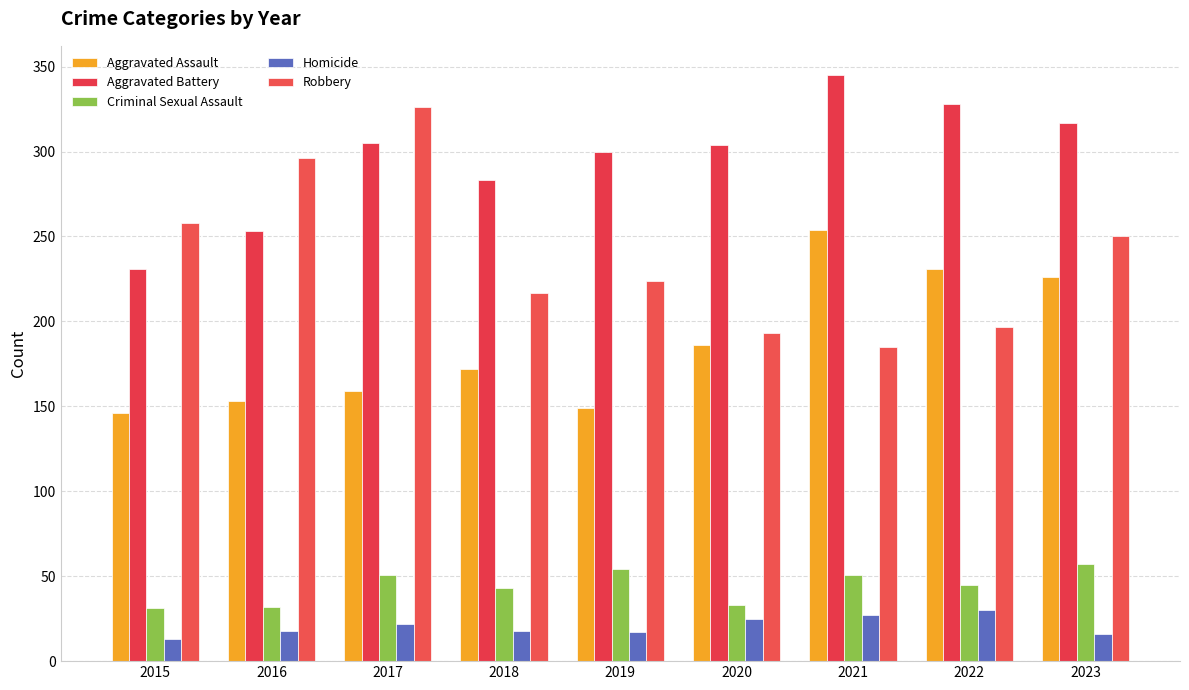

What is the minimum value for Robbery?

185